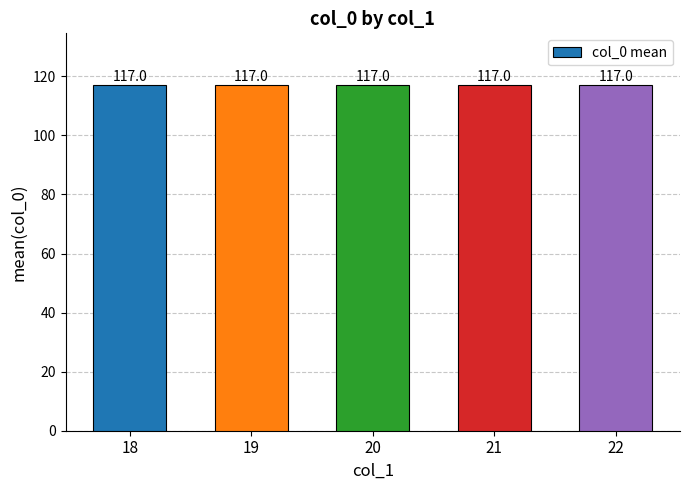

Does the chart contain stacked bars?

No